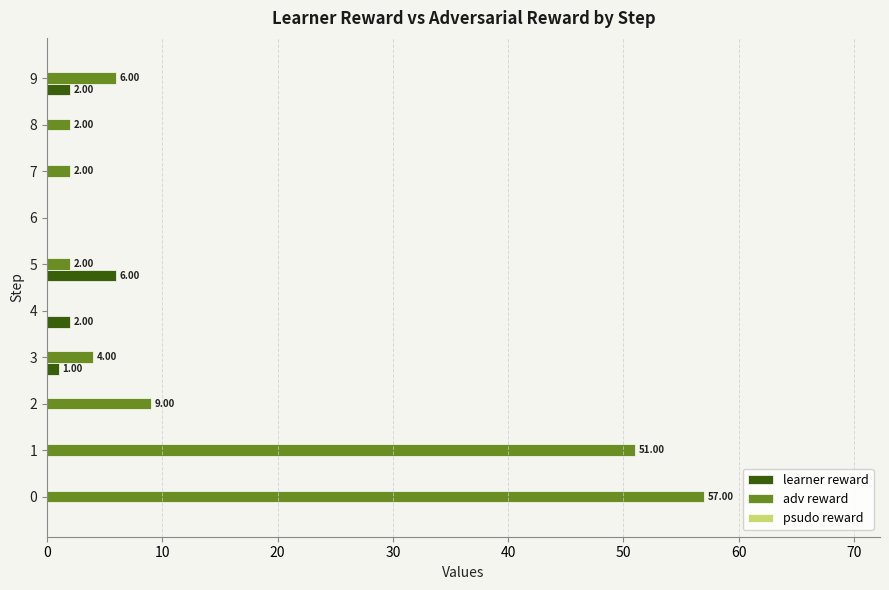

Count the number of data series in this chart.

2